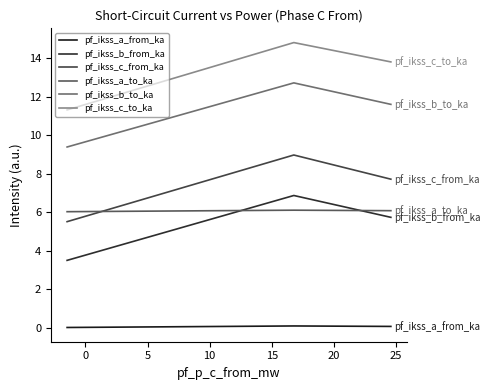

Which series has the widest spread of values?

pf_ikss_c_to_ka